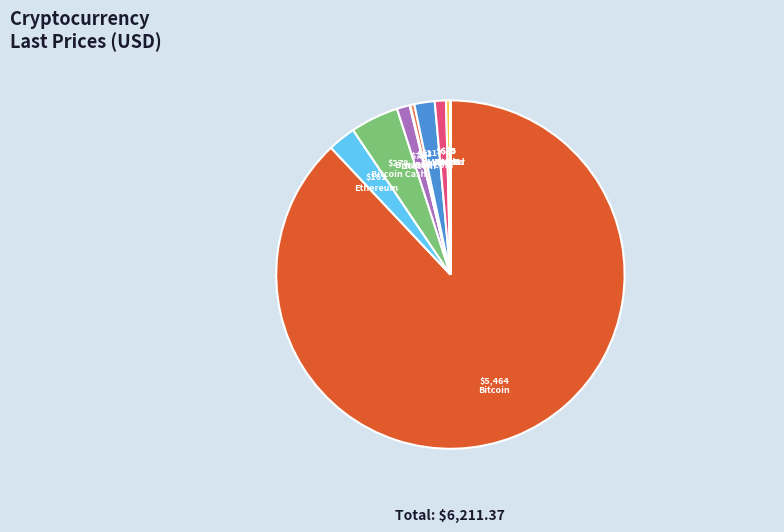

To the nearest percent, what is the difference between the largest and smallest slice percentages?

88%